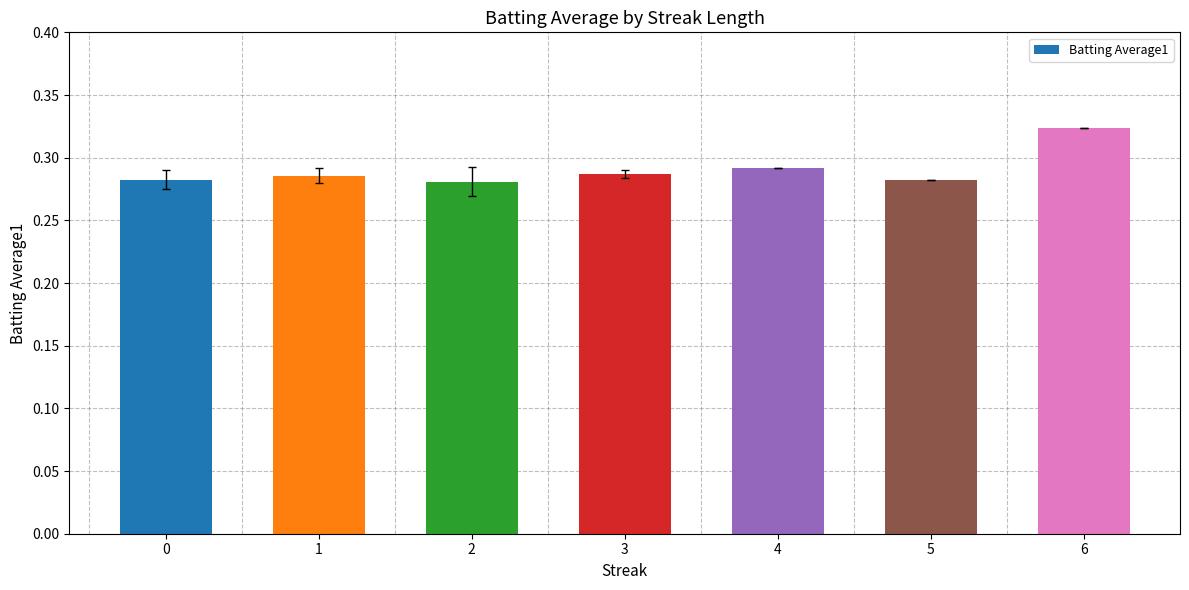

The value at 2 is 0.1. True or false?

False